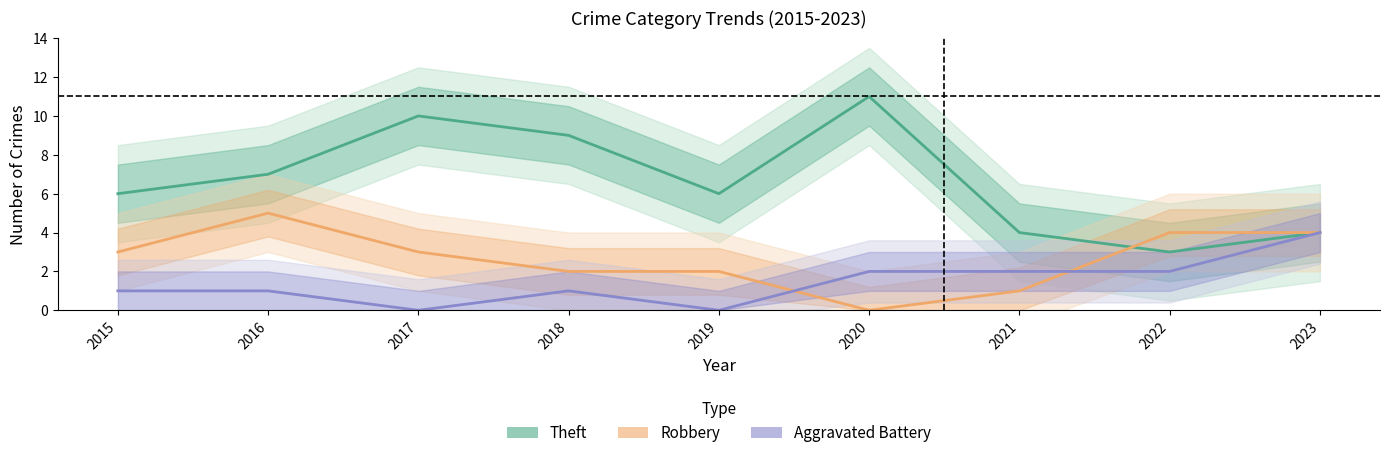

True or false: Theft and Aggravated Battery intersect in this chart.

False